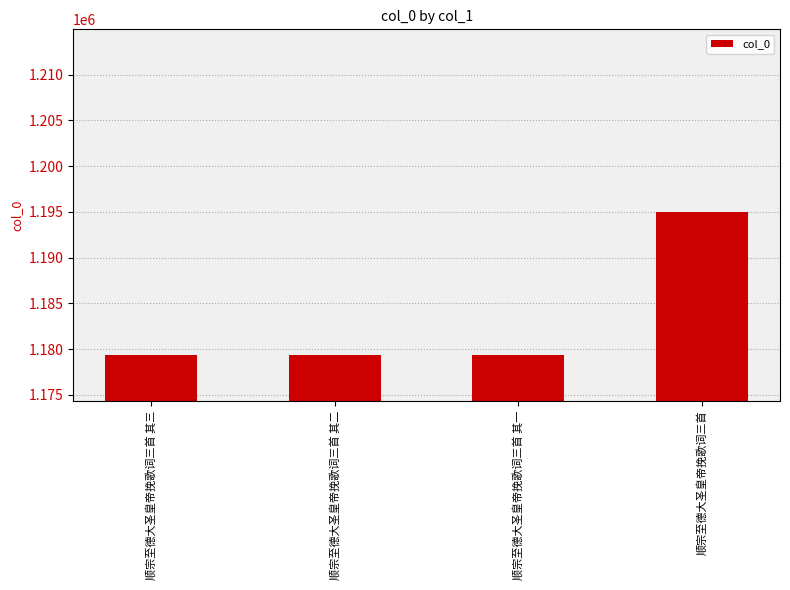

What is the difference between the maximum and minimum values?

15591